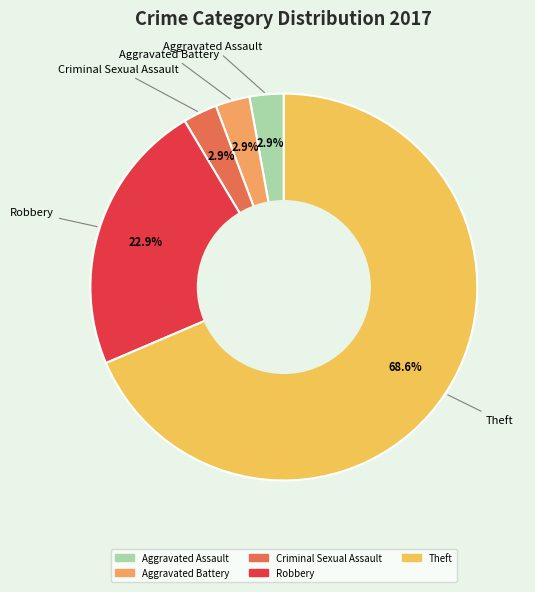

How many segments does this pie chart have?

5